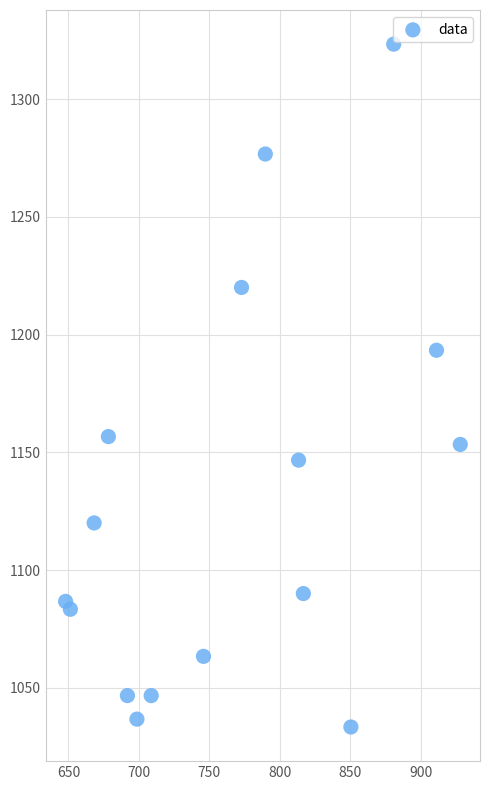

What is the range of Y values (max minus min)?

290.0